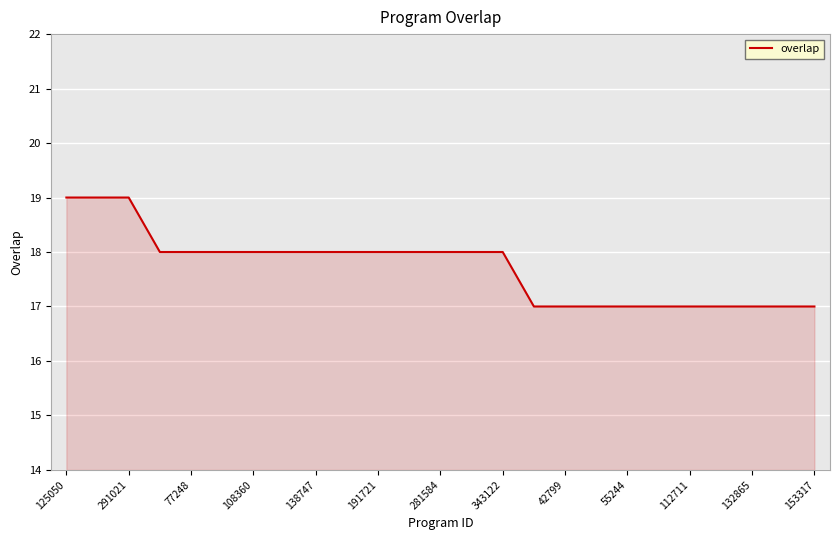

What is the greatest value displayed?

19